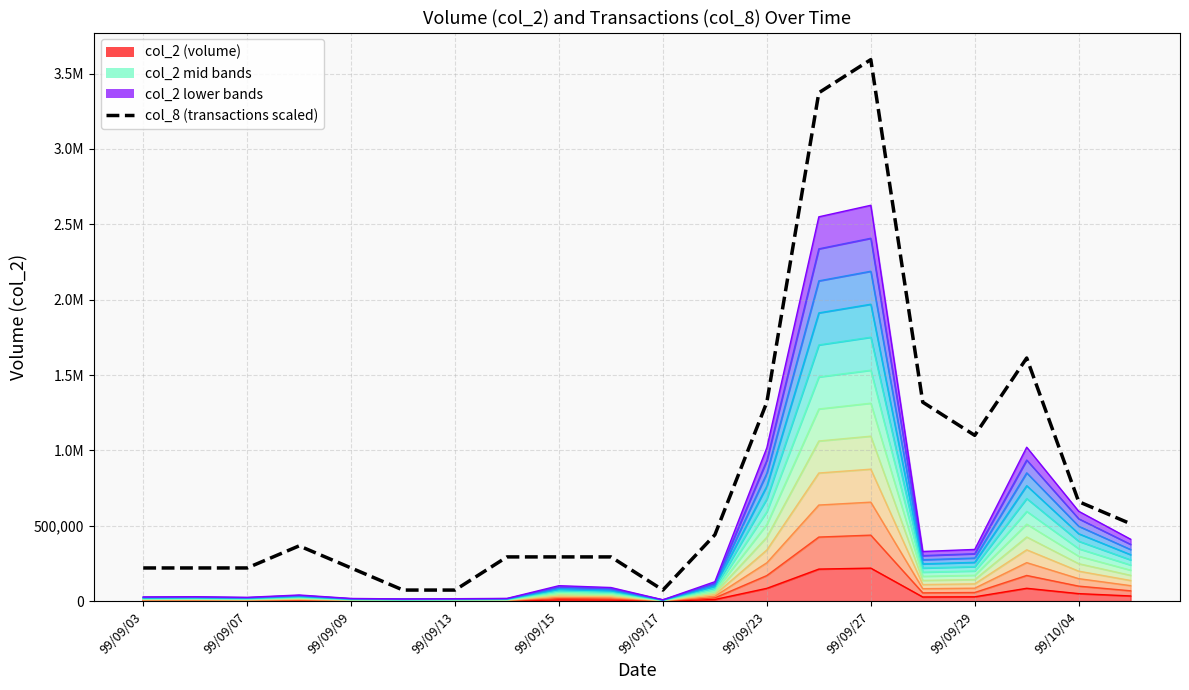

What is the difference between the maximum and minimum values?

3519744.0